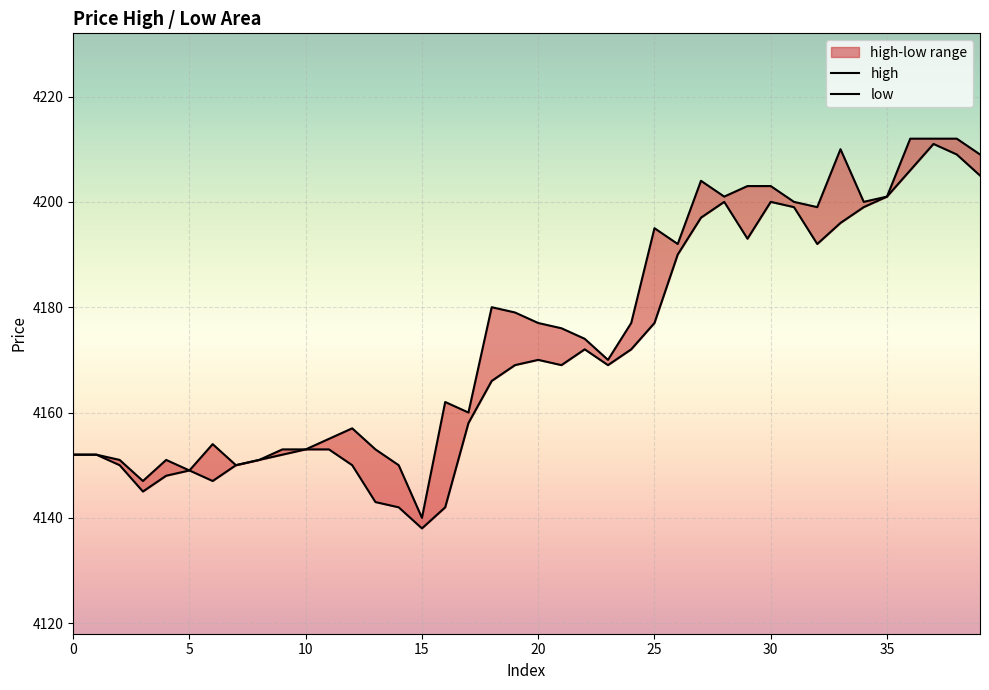

Where does the high series first go above 4176?

18